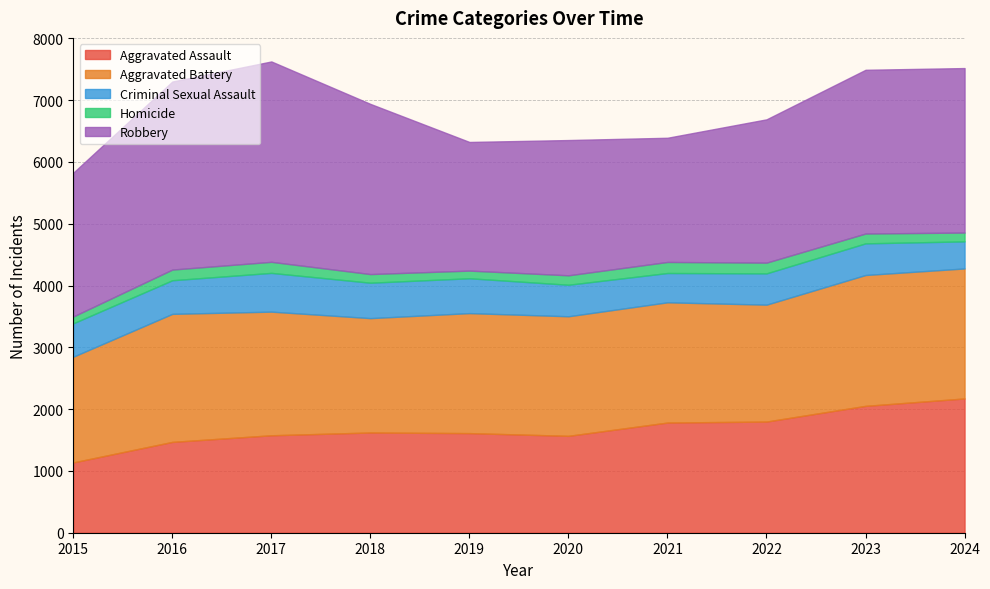

The value of Aggravated Assault at 2016 is 497. True or false?

False